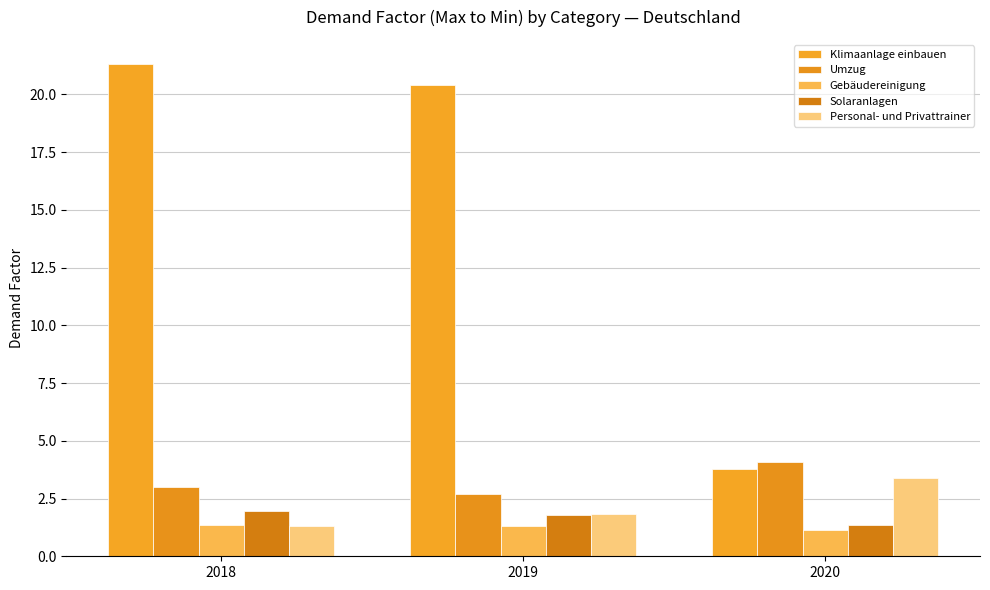

Is it true that Personal- und Privattrainer equals 1.3 at 2018?

True